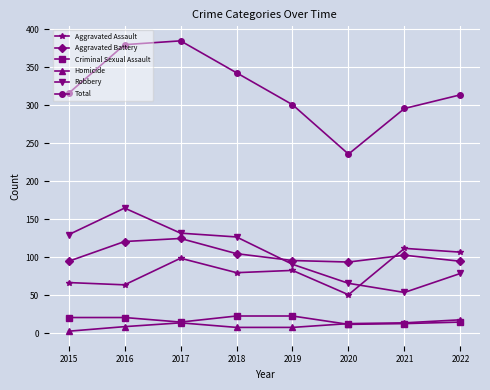

What is the difference between the maximum and minimum values in the Total series?

149